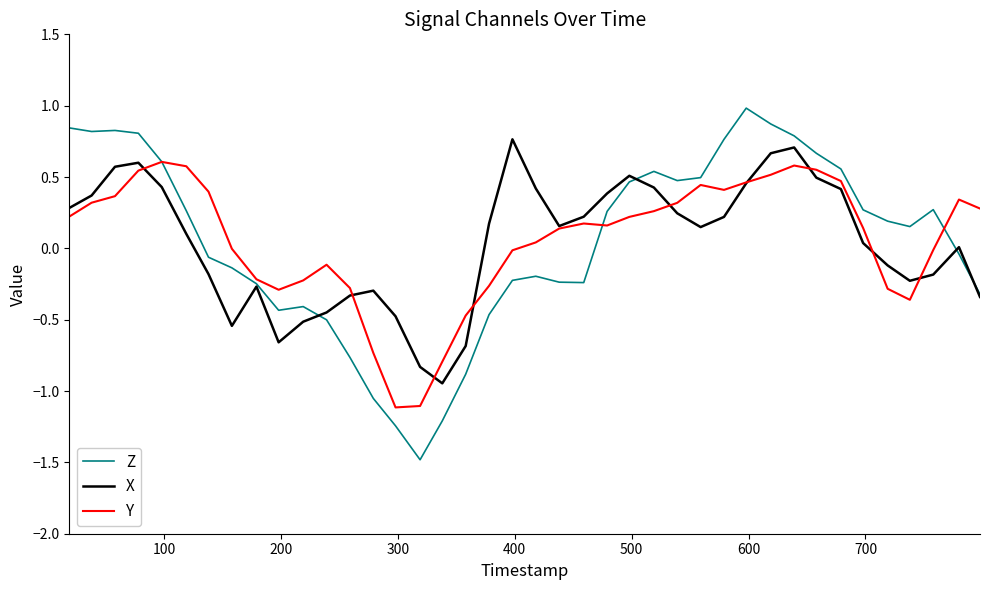

What is the smallest value displayed?

-1.5